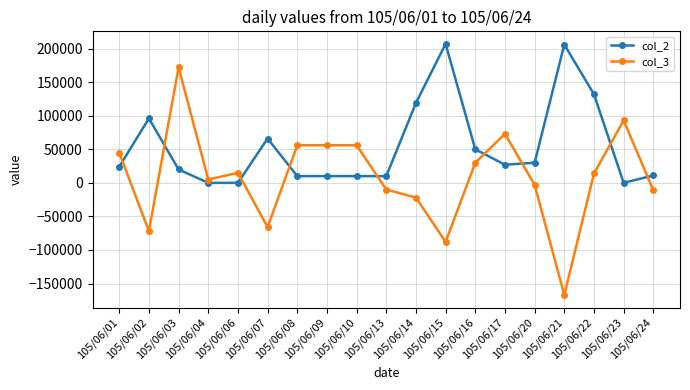

How many lines are shown in the chart?

2